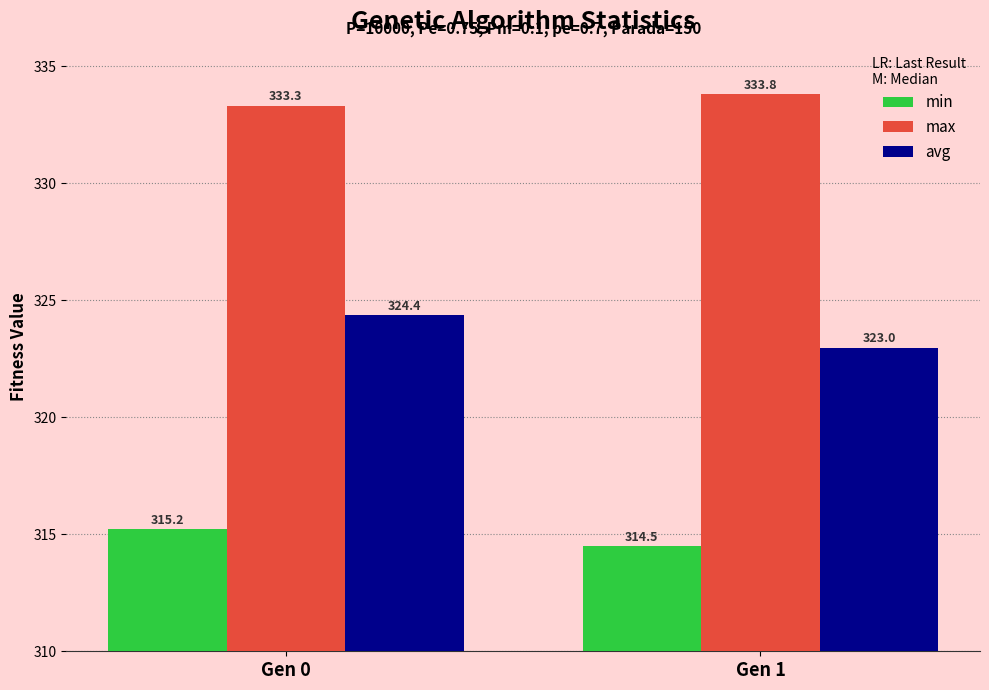

The max series shows 174.7 at Gen 0. True or false?

False